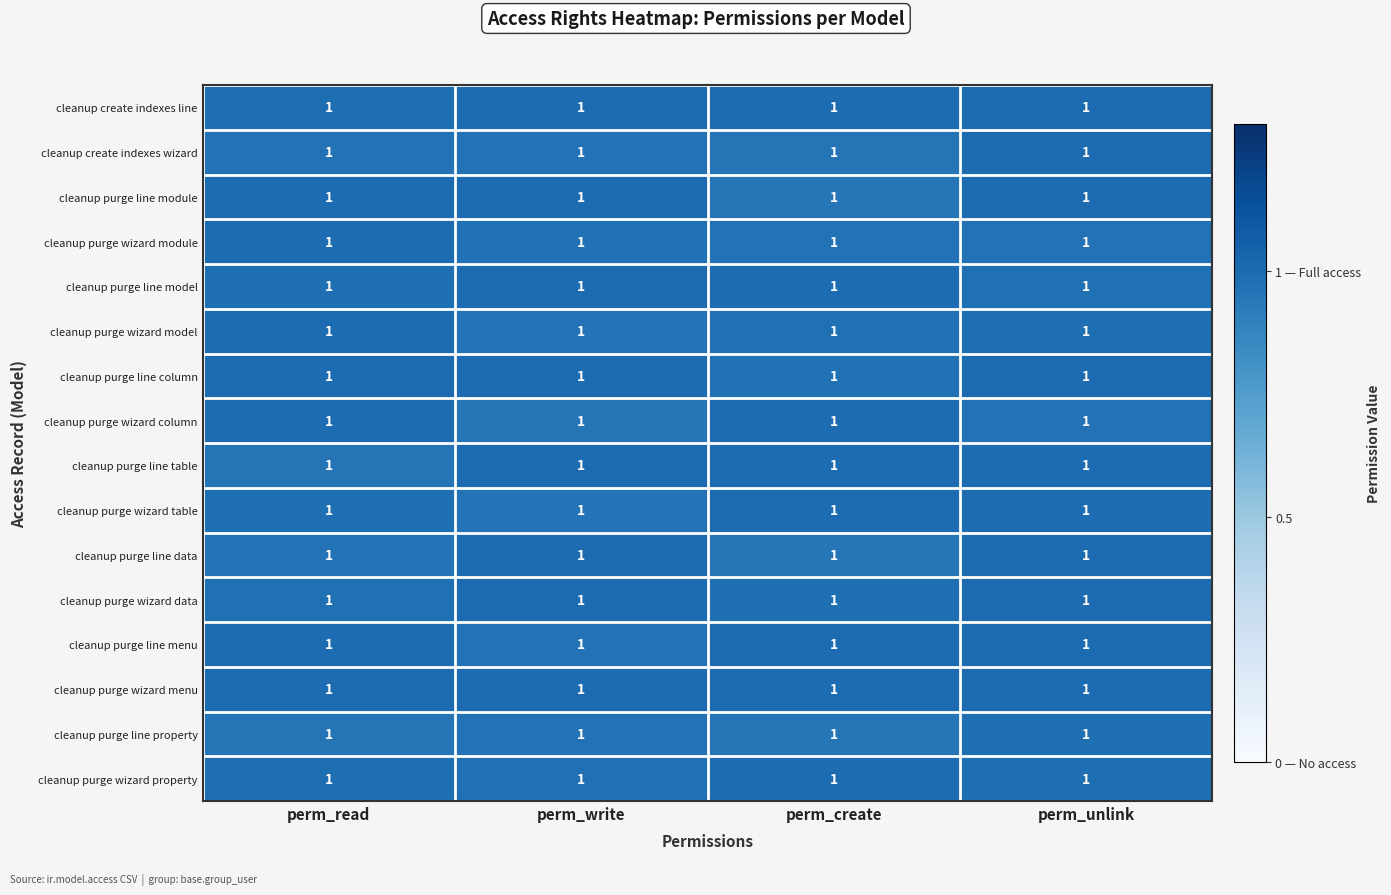

At which category does the chart reach its minimum across all series?

perm_create